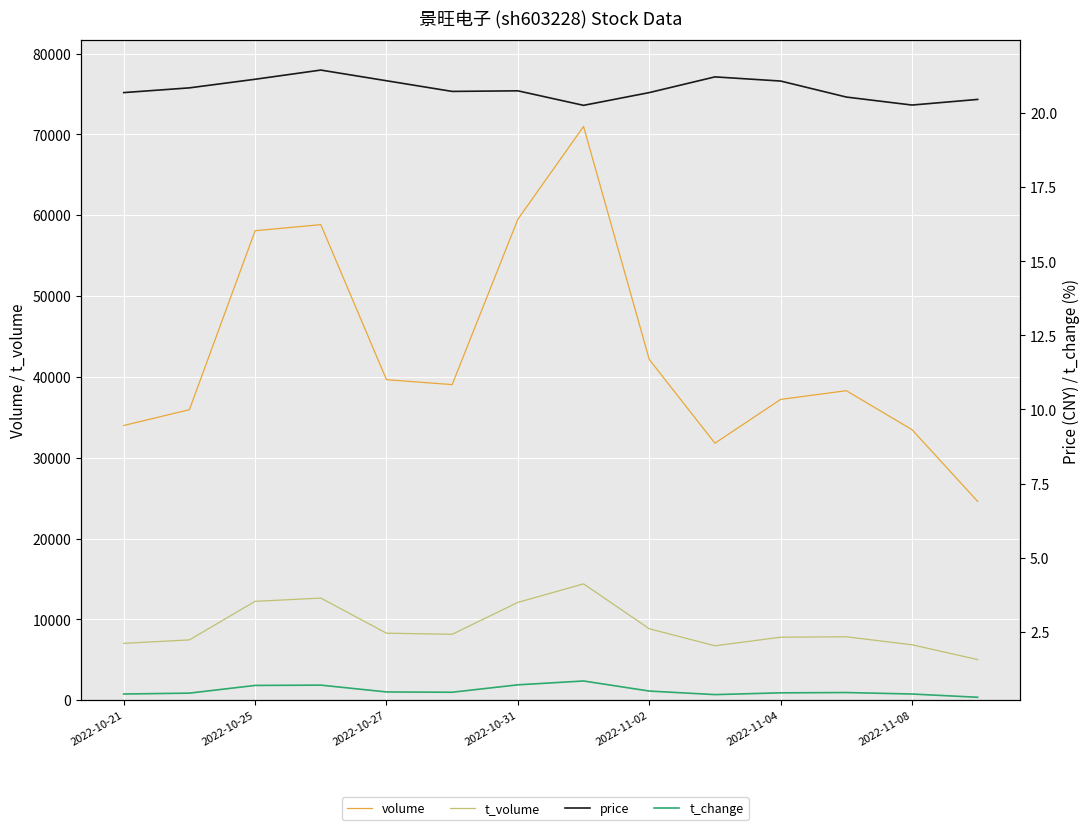

What are all the series names shown in the legend?

volume, t_volume, price, t_change